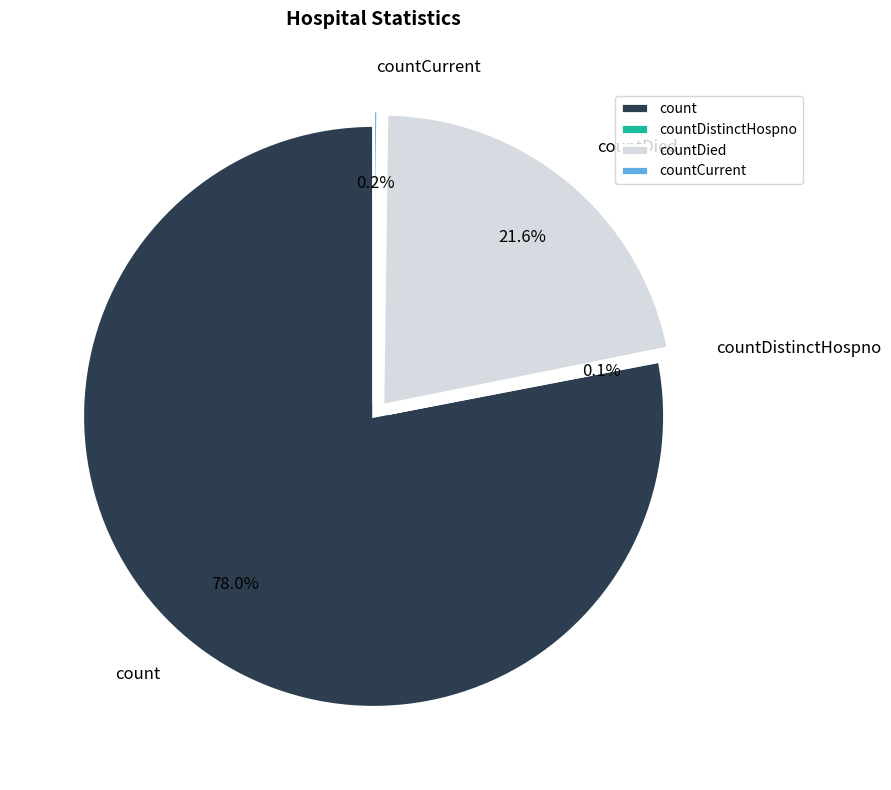

The countDied slice represents 35% of the pie. True or false?

False